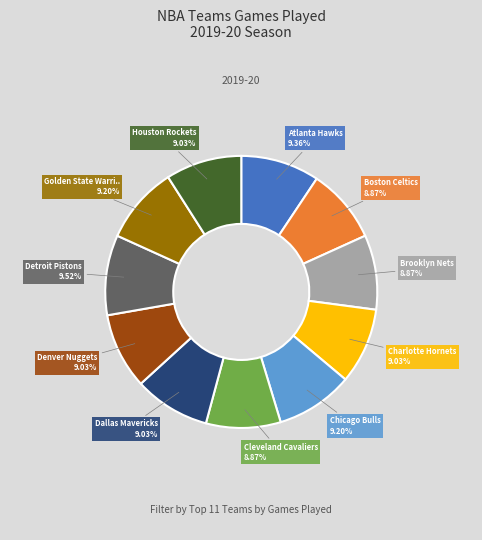

Is there any slice that represents more than half of the pie?

No